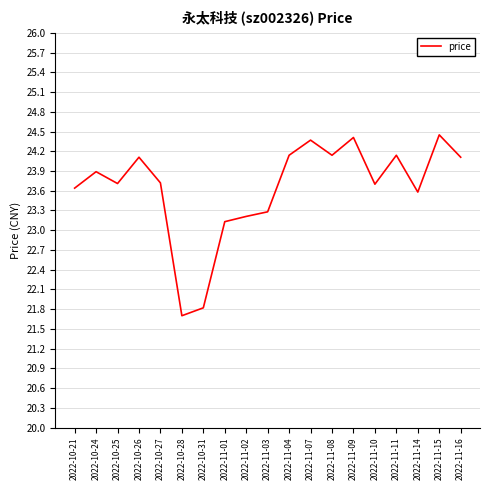

Count the number of data series in this chart.

1